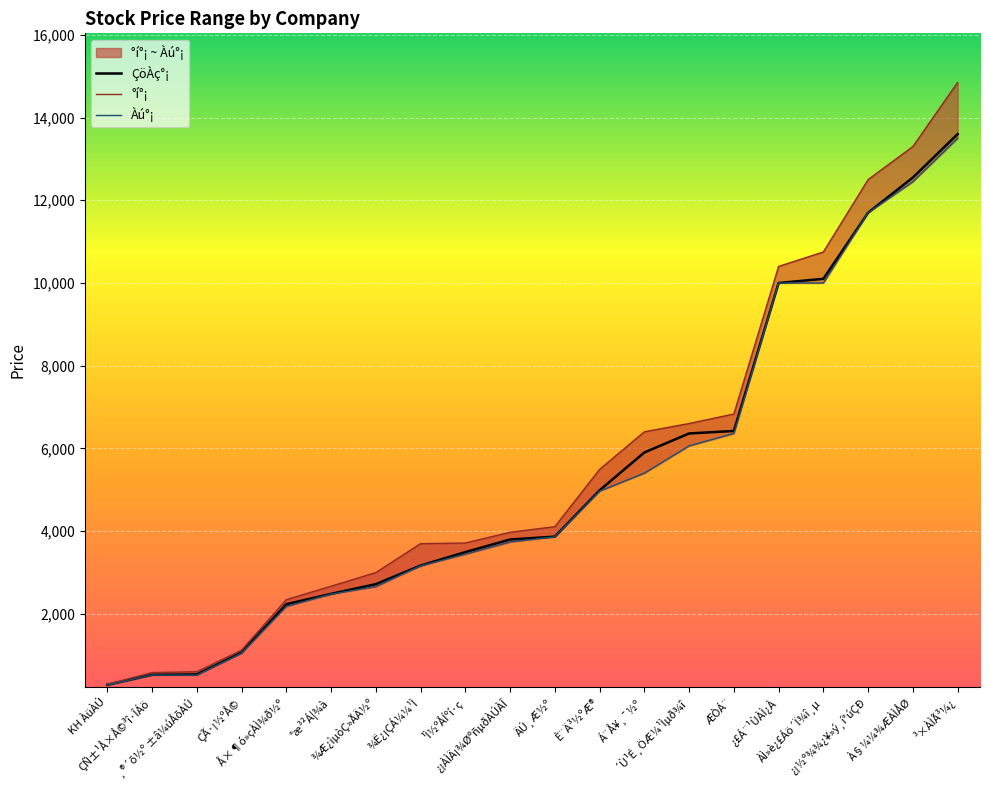

What is the difference between the maximum and minimum values in the °í°¡ series?

14557